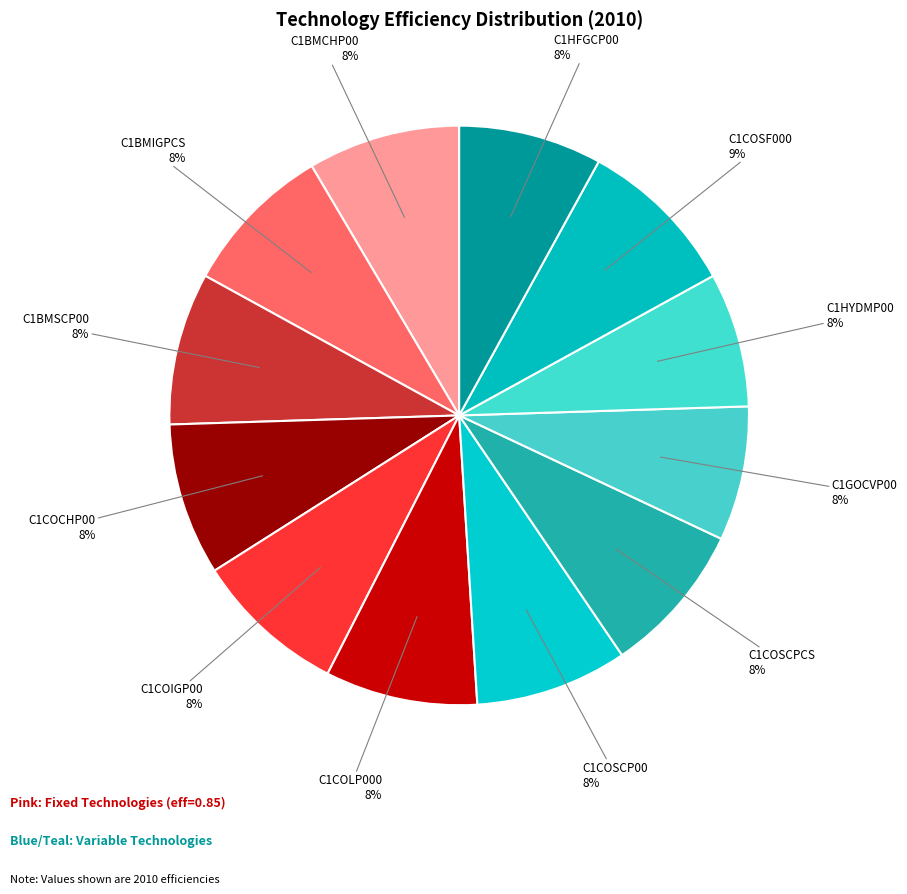

How many segments does this pie chart have?

12